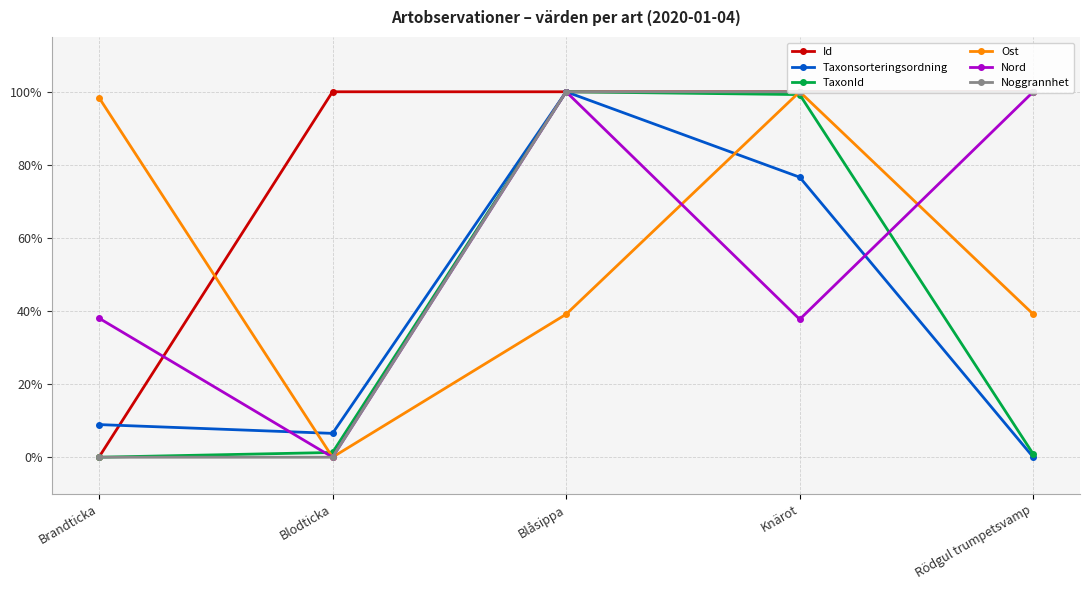

What is the spread (max minus min) of values at Brandticka?

98.4